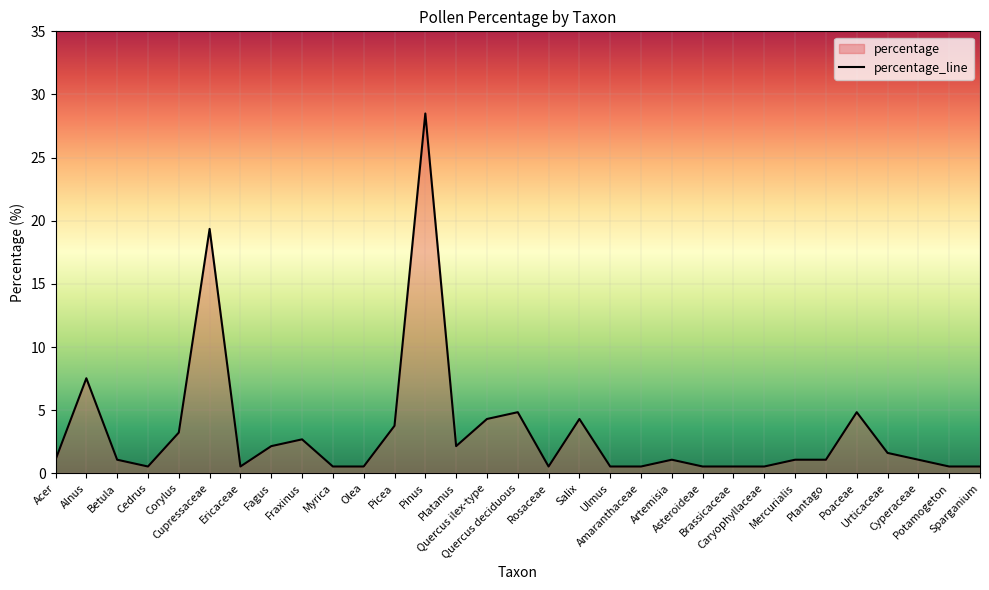

The chart shows a value of 4.8 at Poaceae. True or false?

True